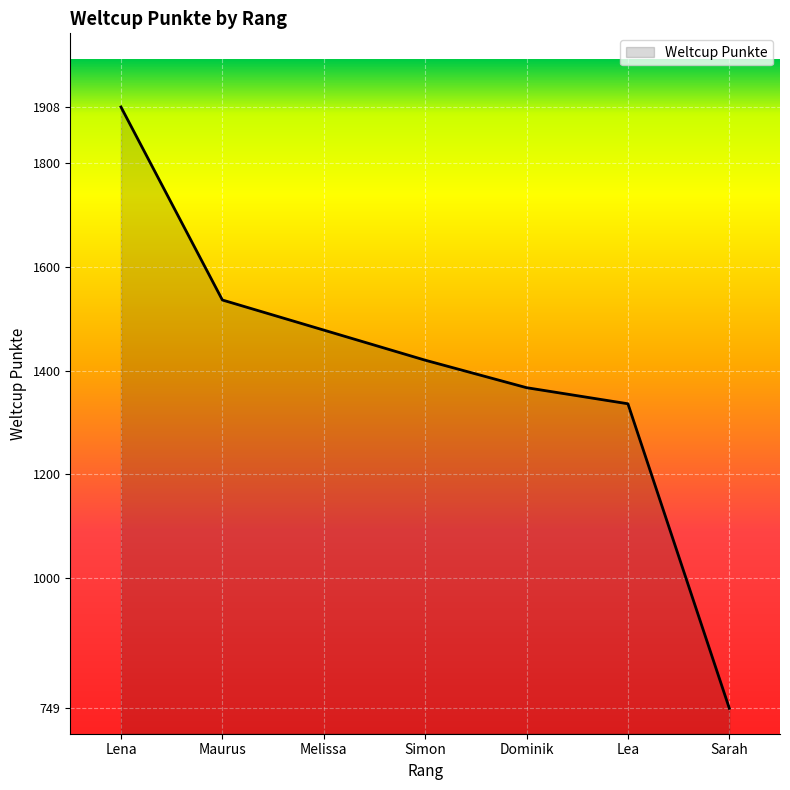

Reading left to right, transcribe all the data shown in this chart.

1908	1536	1478	1420	1367	1336	749